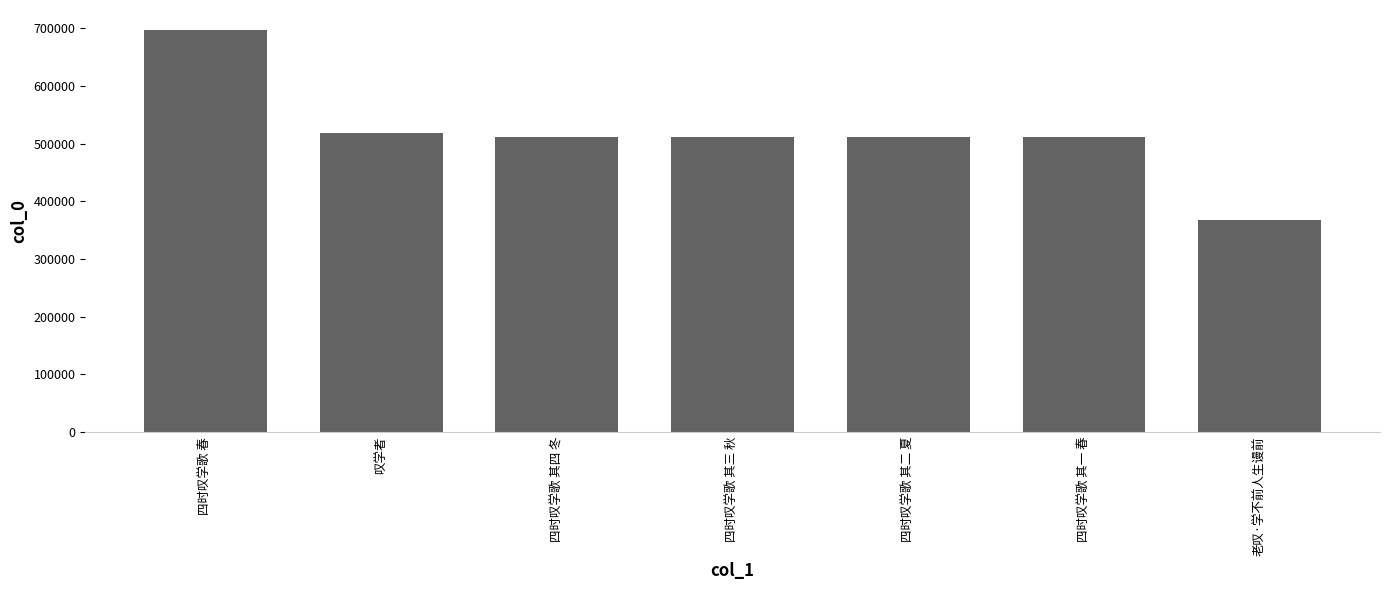

What is the ratio of the value at 老叹·学不前人生谩前 to the value at 四时叹学歌 其四 冬?

0.7